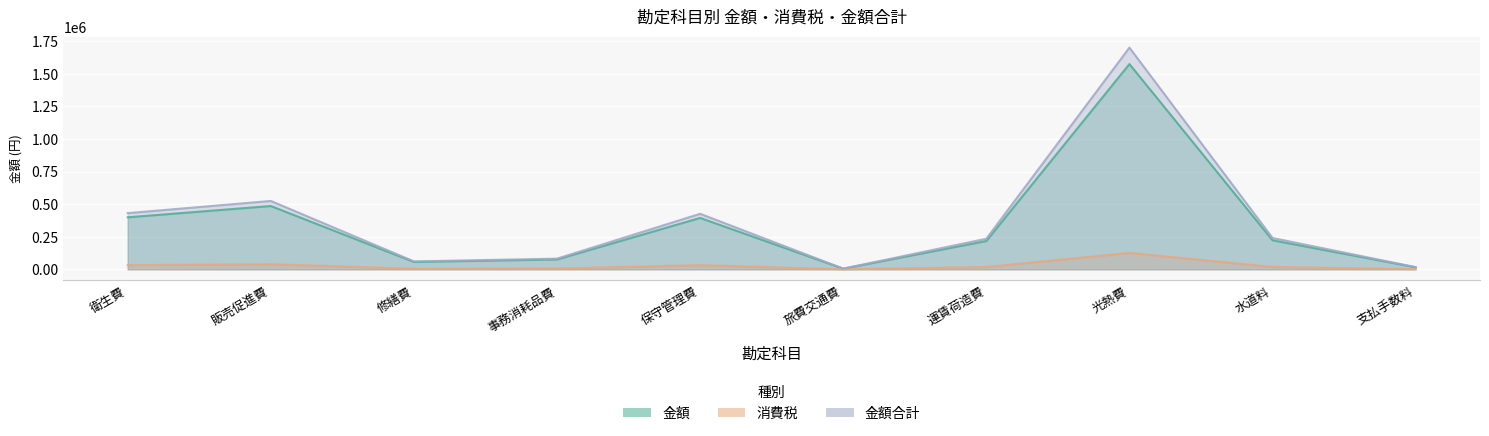

What is the average value of the 金額合計 series?

371886